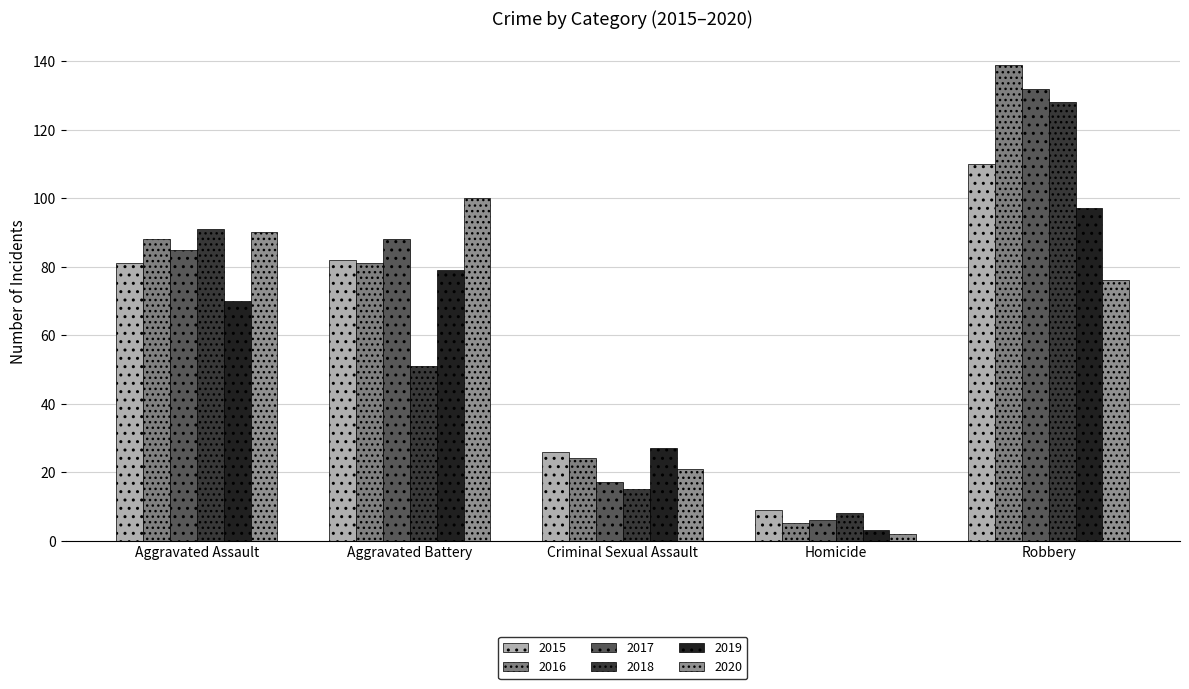

How many bars are there in each group?

6